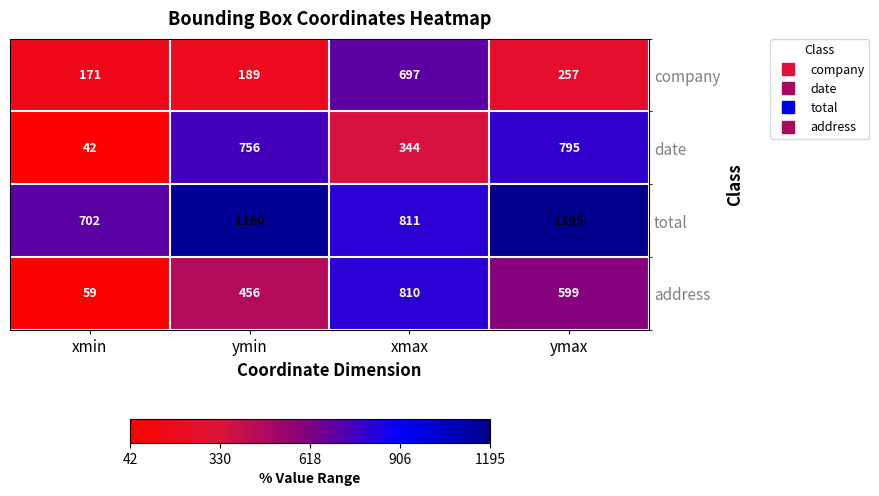

Reading left to right, extract all data points from this chart.

company: xmin=171	ymin=189	xmax=697	ymax=257
date: xmin=42	ymin=756	xmax=344	ymax=795
total: xmin=702	ymin=1160	xmax=811	ymax=1195
address: xmin=59	ymin=456	xmax=810	ymax=599